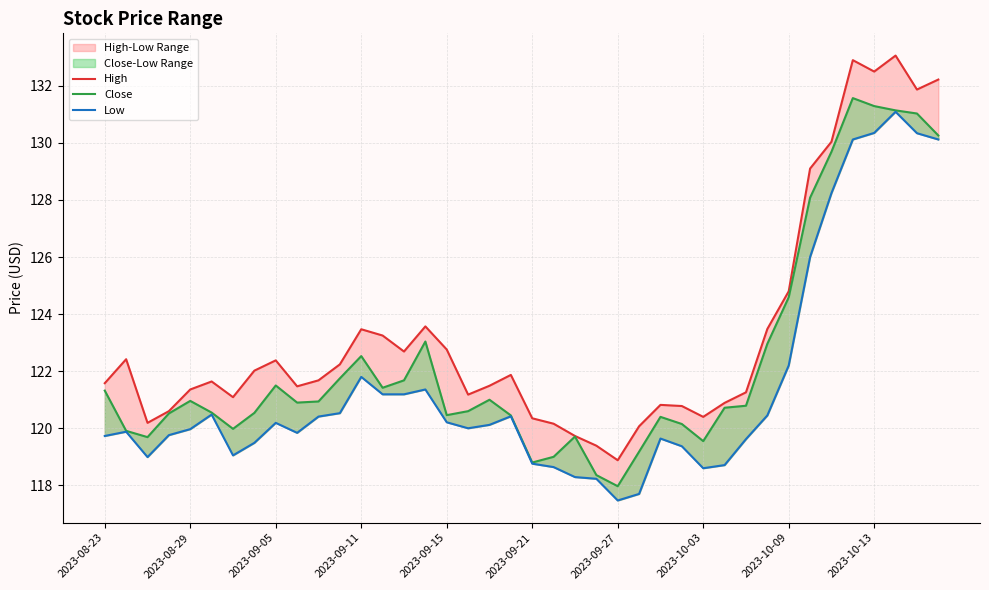

How many data points in Low are less than 120?

19